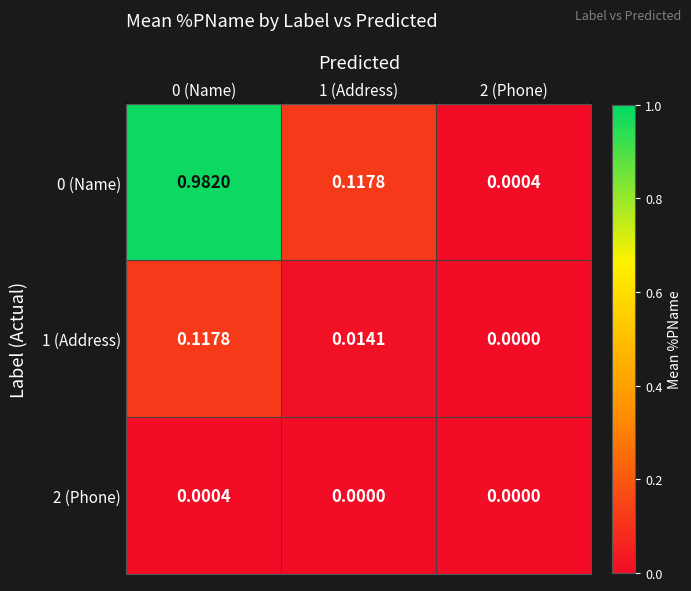

How many categories are shown in the chart?

3